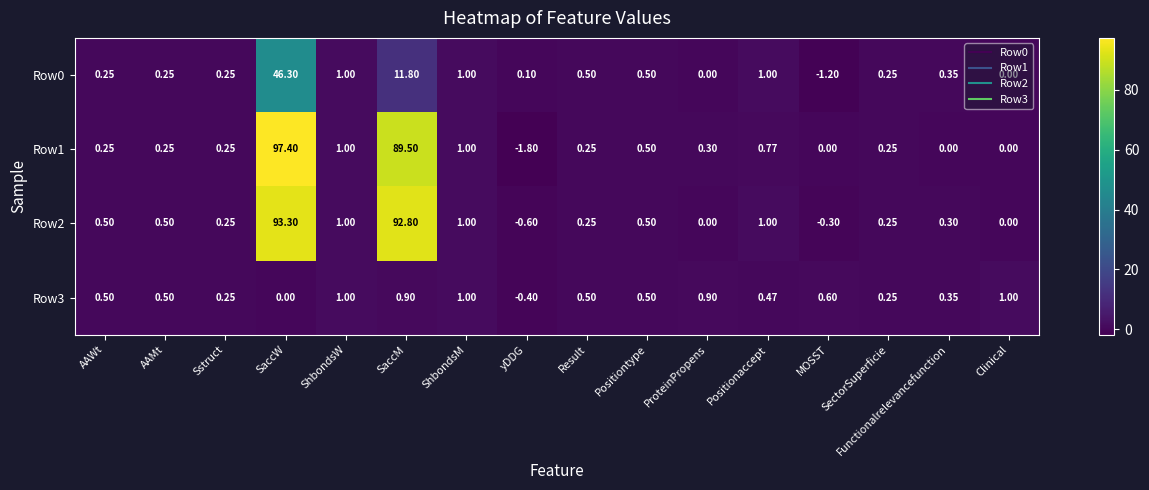

At which category does the chart reach its minimum across all series?

yDDG